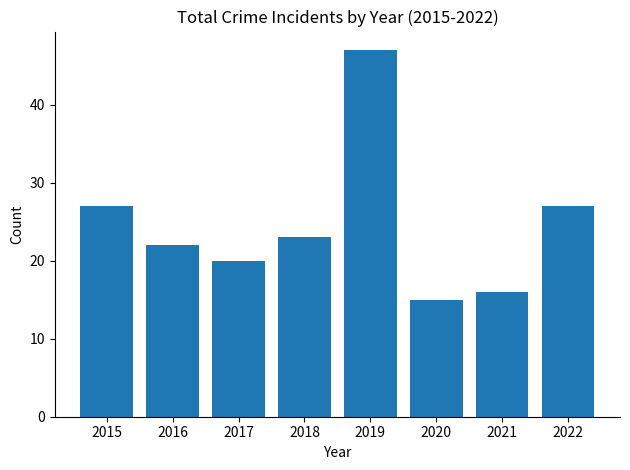

Reading left to right, what are all the values shown in this chart?

27	22	20	23	47	15	16	27